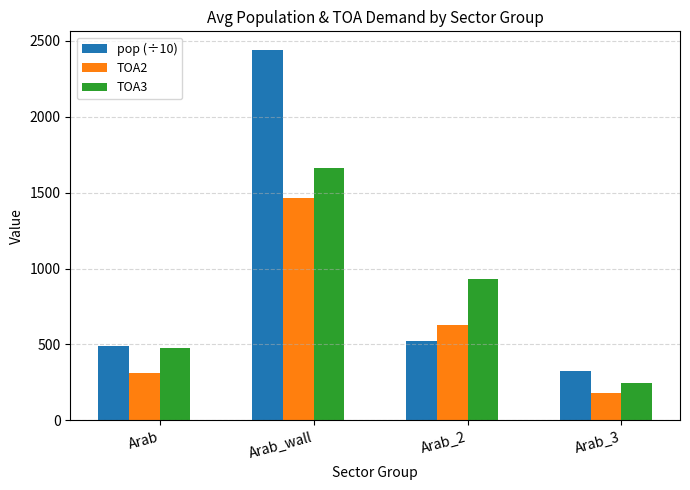

Which series changed the most between Arab_wall and Arab_3?

pop (÷10)